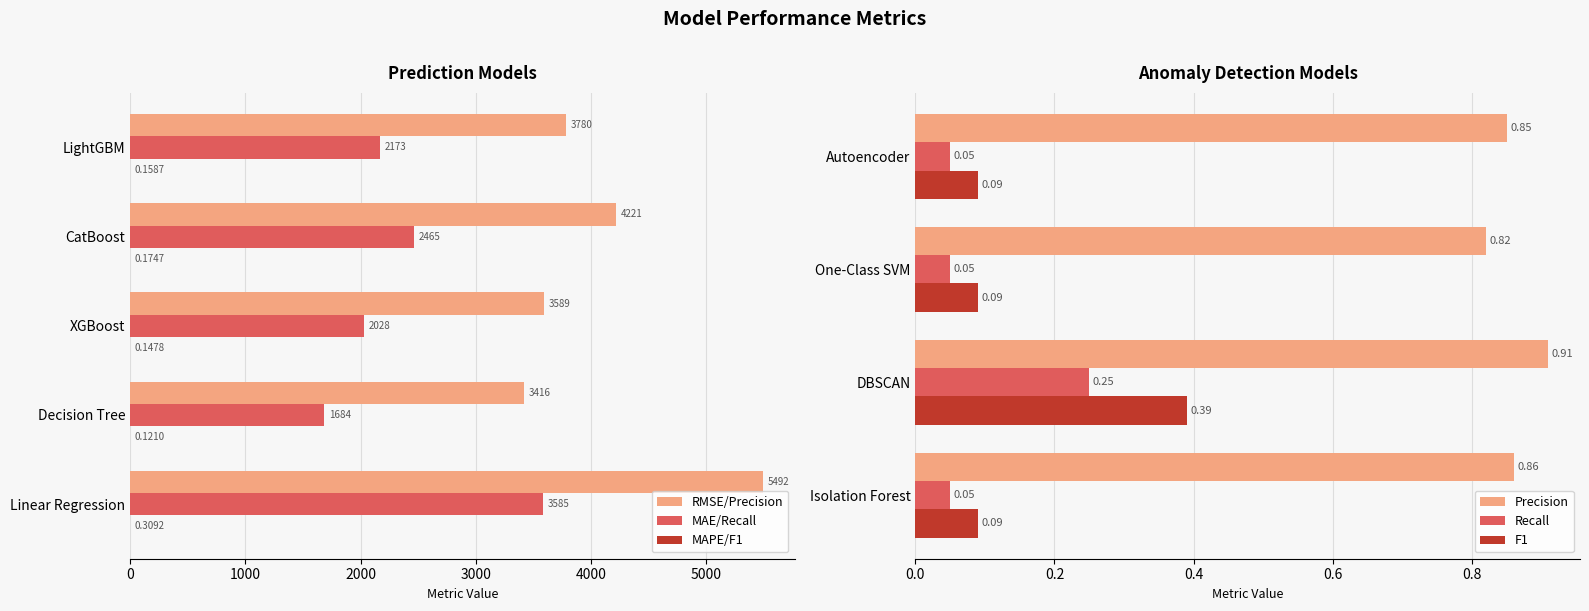

What is the total value across all series at DBSCAN?

1.6